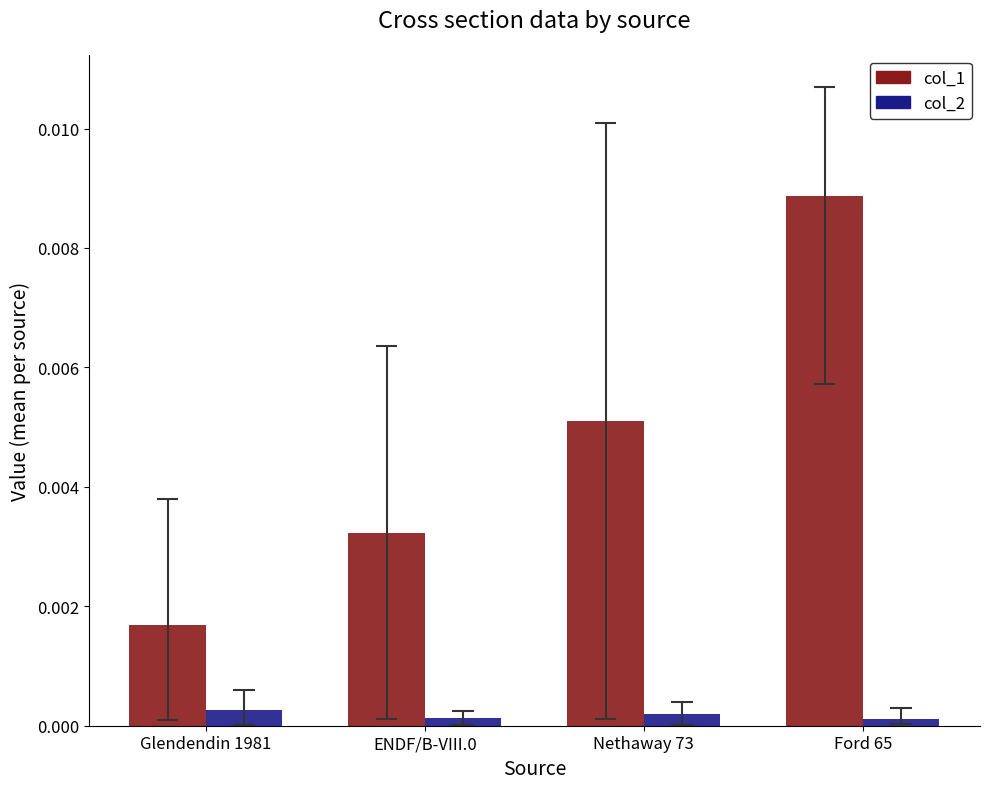

The value of col_1 at Ford 65 is 0.0. True or false?

True